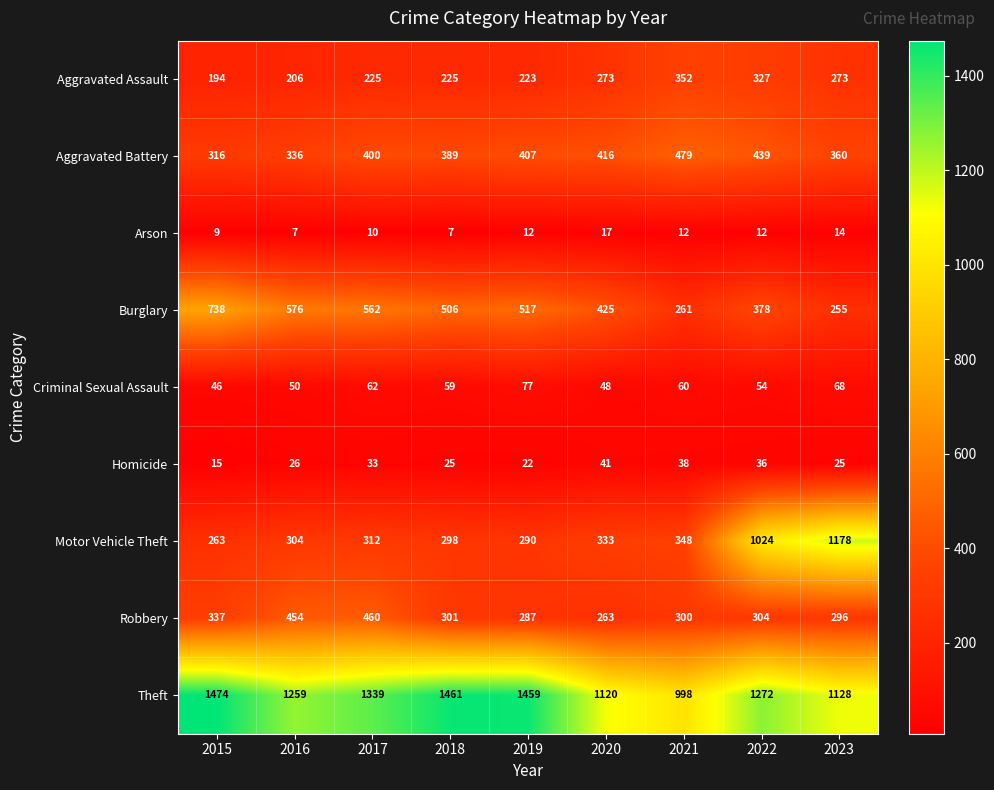

What is the difference between the highest and lowest values at 2017?

1329